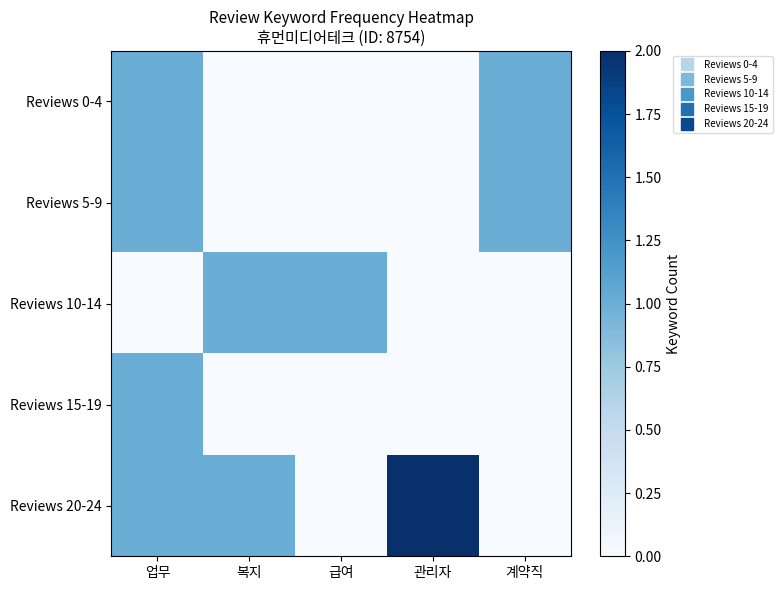

What is the total value across all series at 계약직?

2